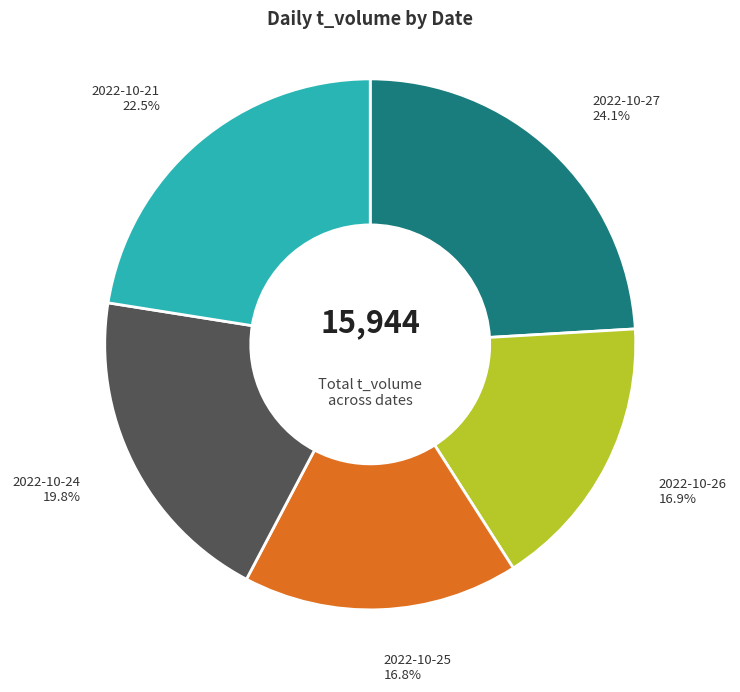

Is there any slice that represents more than half of the pie?

No